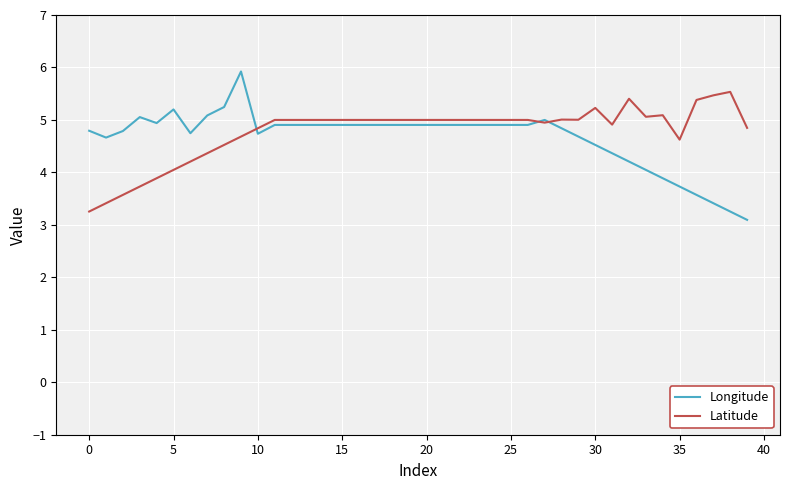

Reading left to right, list all the values displayed in this chart.

Longitude: 4.8	4.7	4.8	5.1	4.9	5.2	4.7	5.1	5.2	5.9	4.7	4.9	4.9	4.9	4.9	4.9	4.9	4.9	4.9	4.9	4.9	4.9	4.9	4.9	4.9	4.9	4.9	5.0	4.8	4.7	4.5	4.4	4.2	4.0	3.9	3.7	3.6	3.4	3.3	3.1
Latitude: 3.3	3.4	3.6	3.7	3.9	4.0	4.2	4.4	4.5	4.7	4.8	5.0	5.0	5.0	5.0	5.0	5.0	5.0	5.0	5.0	5.0	5.0	5.0	5.0	5.0	5.0	5.0	4.9	5.0	5.0	5.2	4.9	5.4	5.1	5.1	4.6	5.4	5.5	5.5	4.8